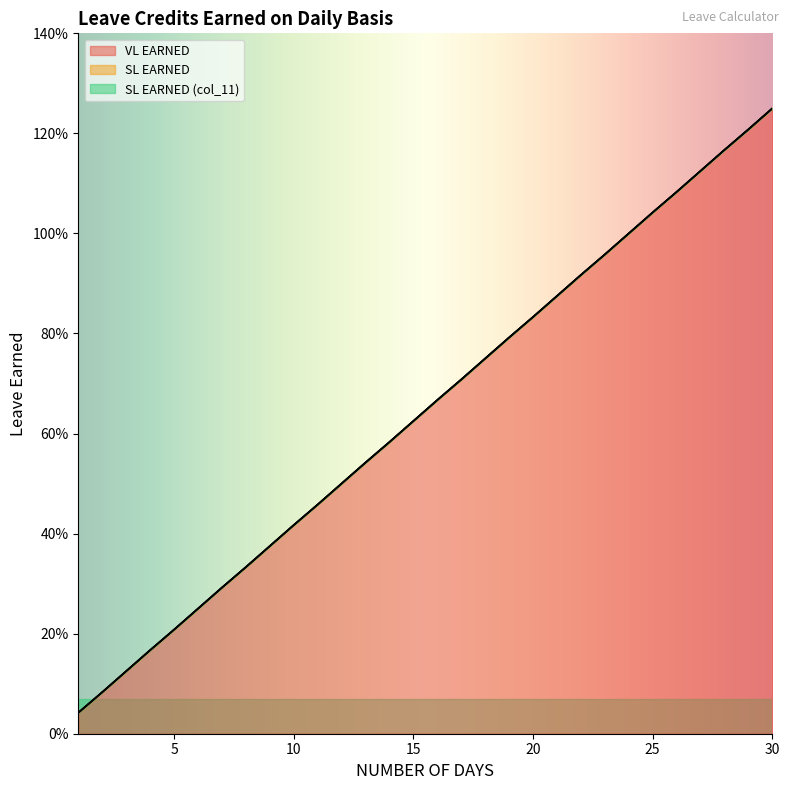

Count the number of categories in the chart.

30